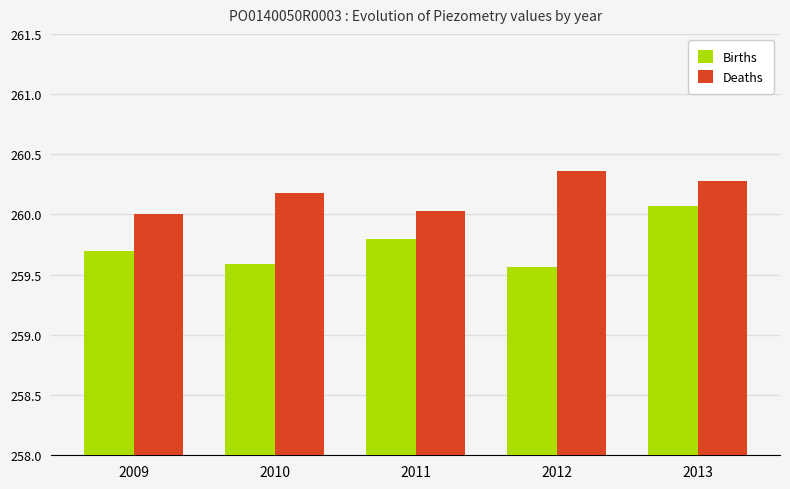

Is it true that Deaths equals 260.0 at 2011?

True